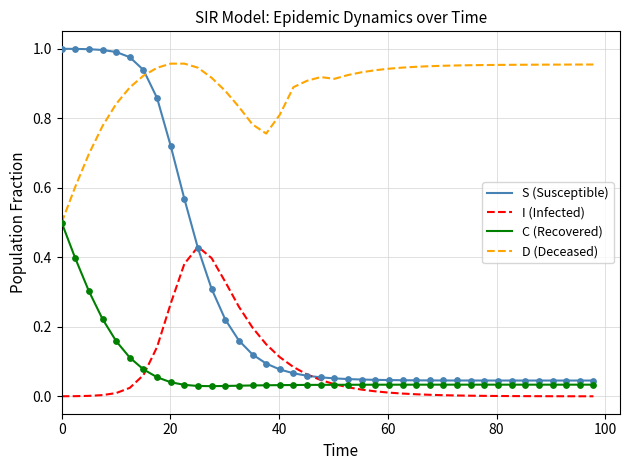

Which series has the largest total across all categories?

D (Deceased)